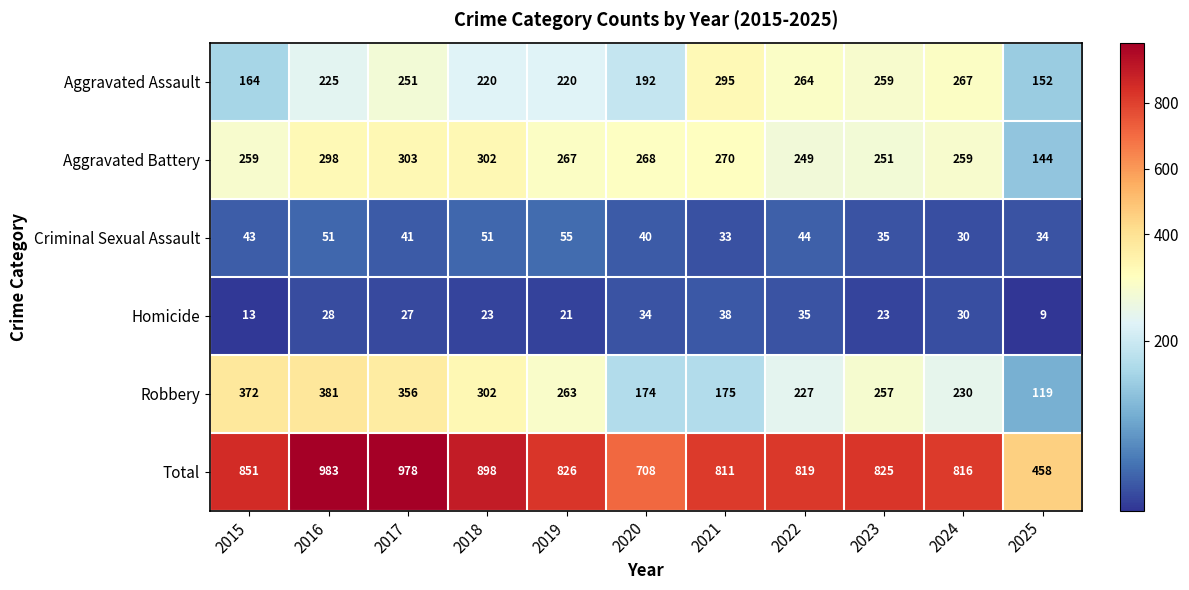

At 2023, list the series in order from smallest to largest.

Homicide, Criminal Sexual Assault, Aggravated Battery, Robbery, Aggravated Assault, Total